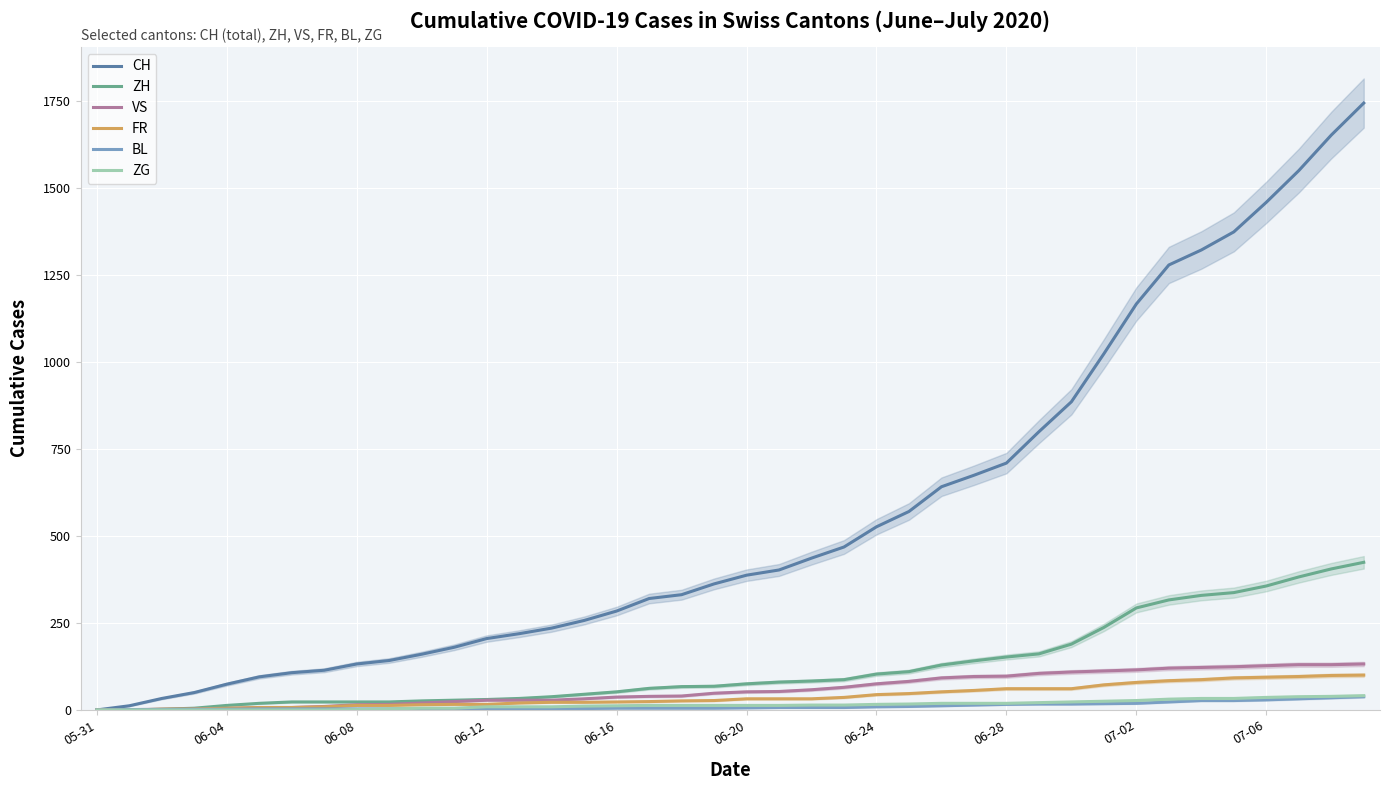

What is the highest value of the CH series?

1743